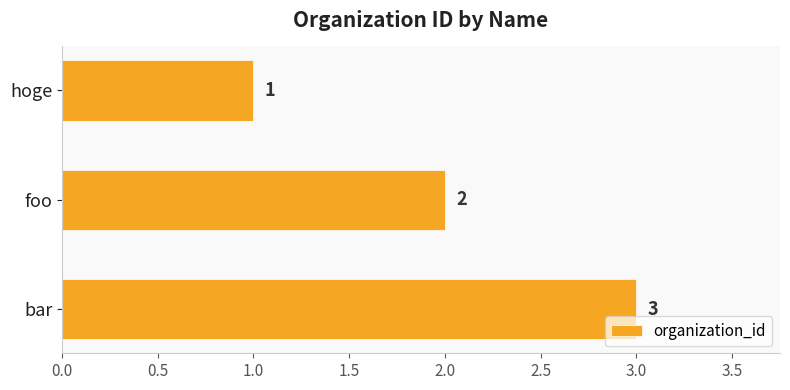

At which category does the chart reach its peak across all series?

bar